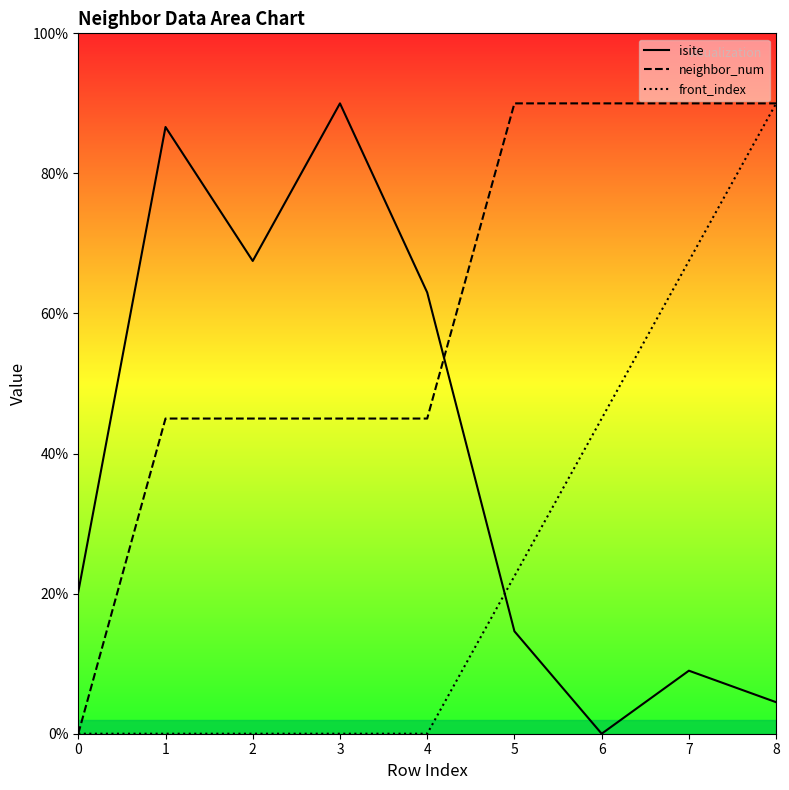

At how many categories does at least one series exceed 5?

9